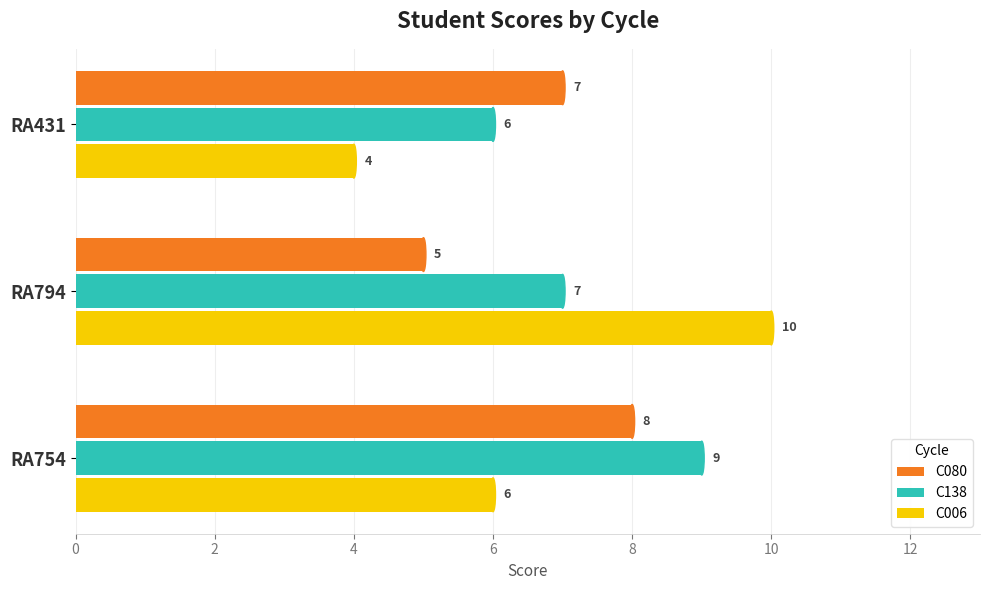

At how many categories does at least one series exceed 6?

3